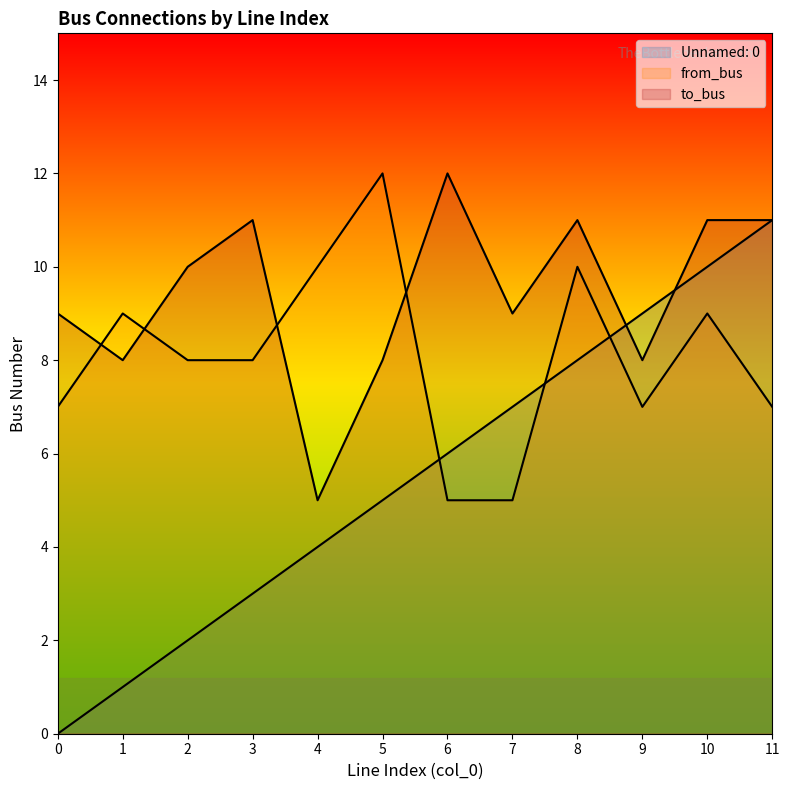

Does the chart display data point markers on the line(s)?

No